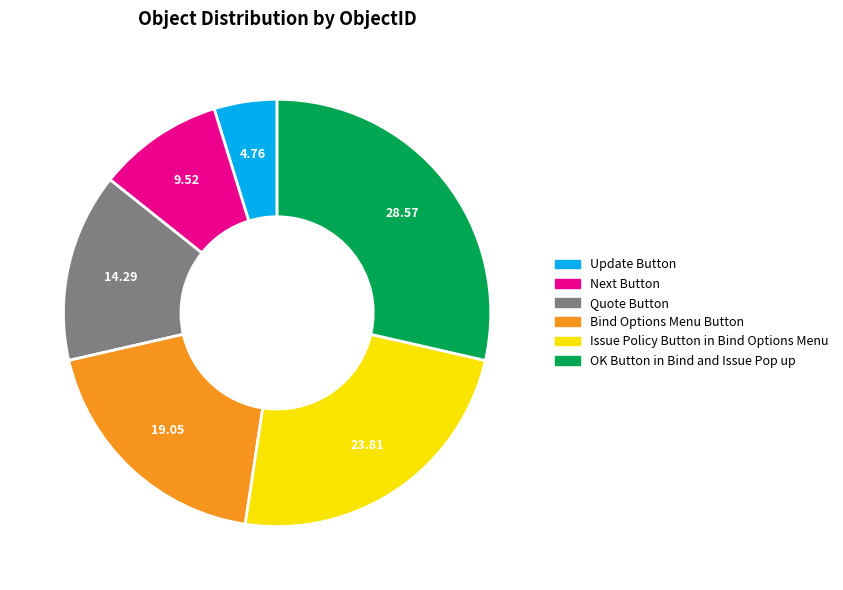

True or false: Issue Policy Button in Bind Options Menu accounts for 11% of the total.

False